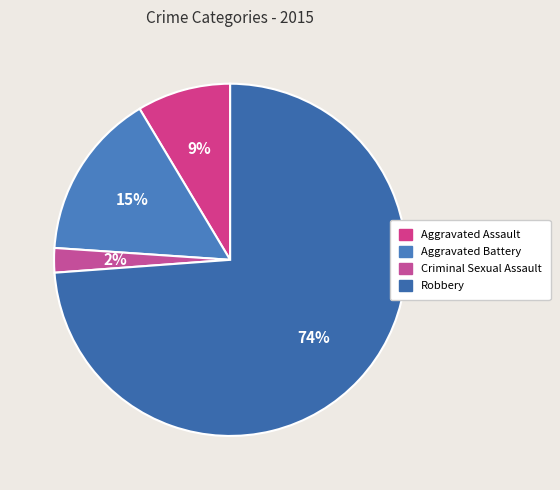

What is the largest slice in the pie chart?

Robbery